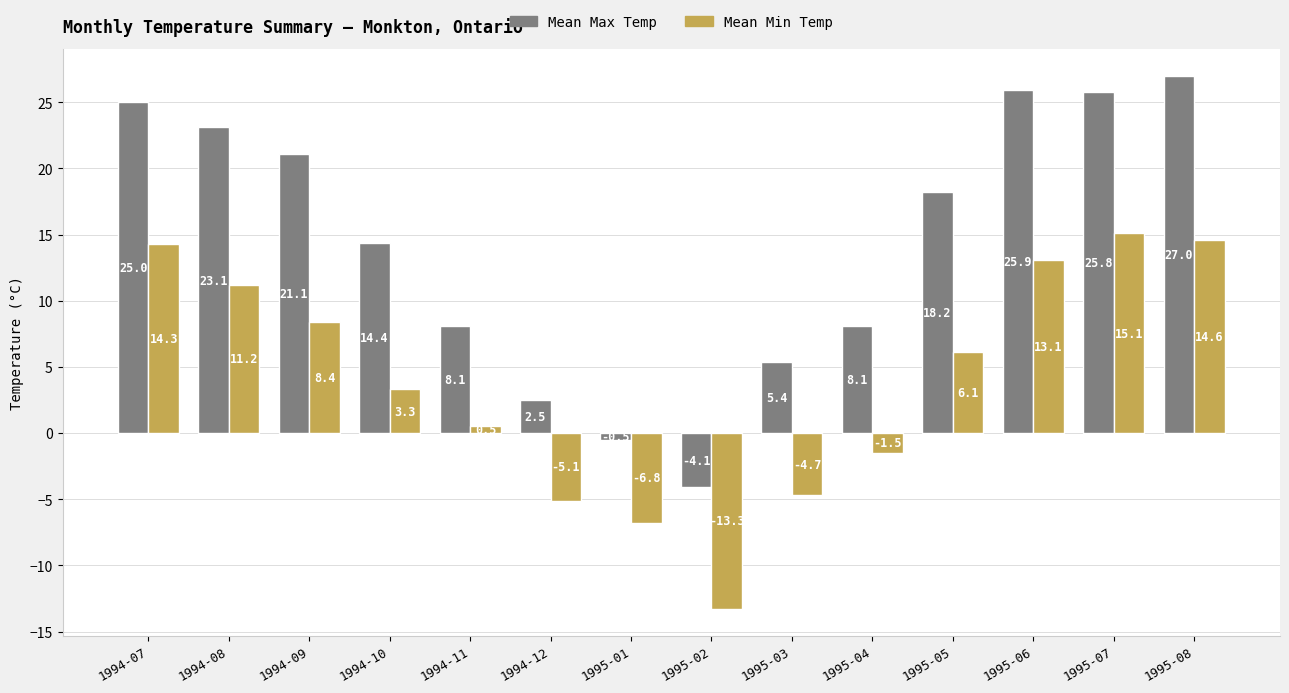

At 1994-09, list the series in order from largest to smallest.

Mean Max Temp, Mean Min Temp